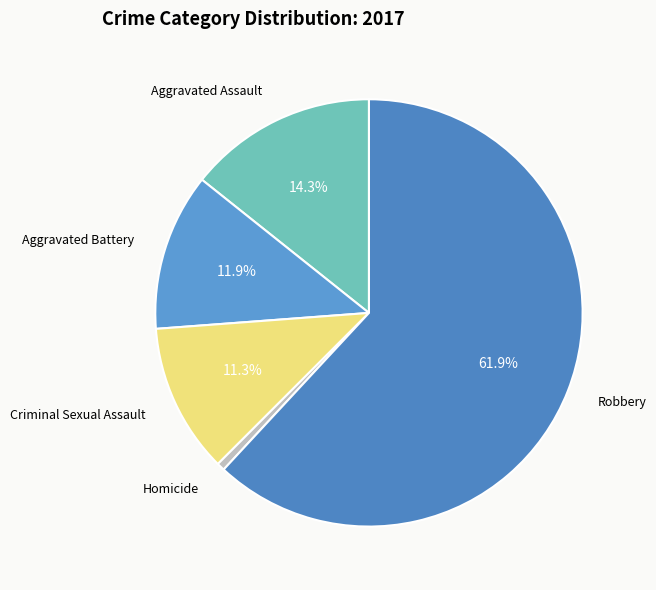

Is the sum of Aggravated Battery and Homicide greater than half?

No